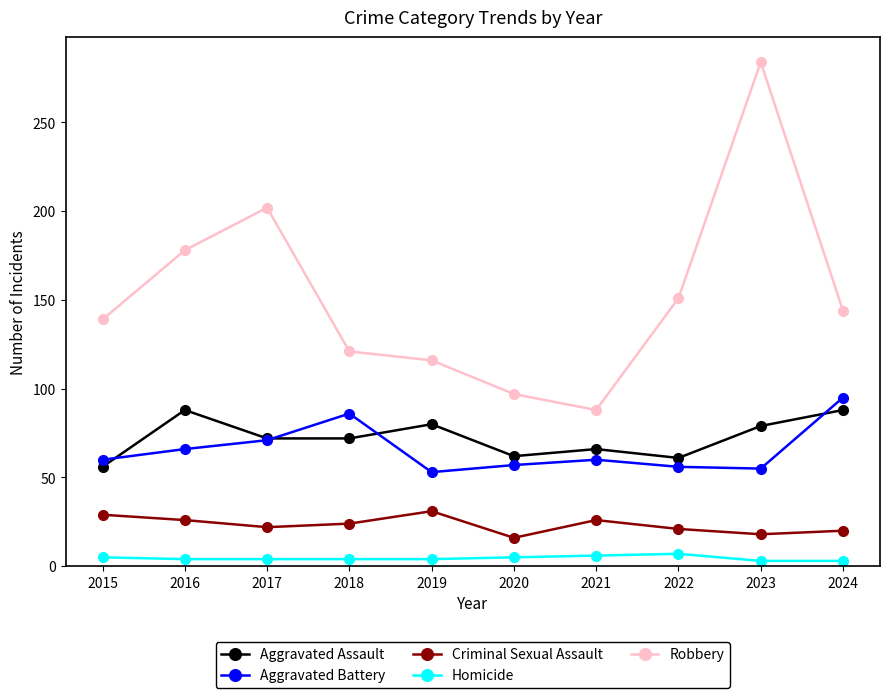

Is the value of Robbery at 2018 greater than the value of Criminal Sexual Assault at 2020?

Yes